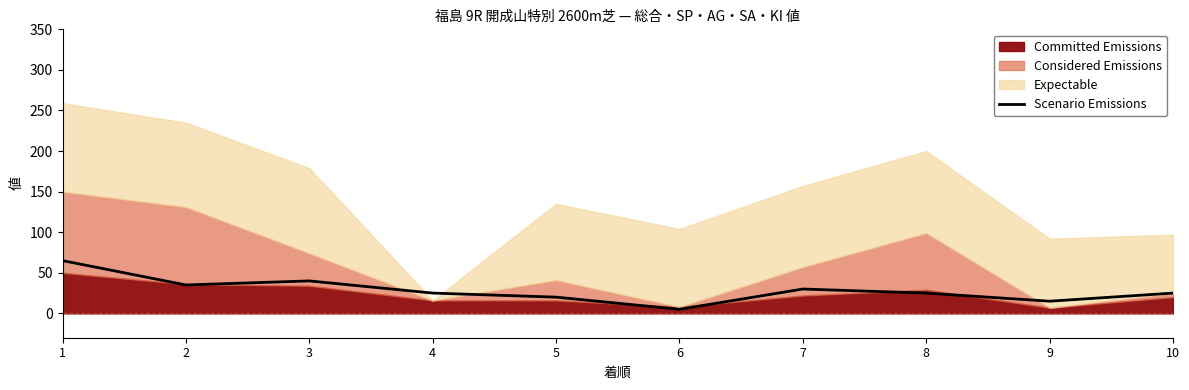

List the labels in order of value, smallest first.

6, 9, 5, 4, 8, 10, 7, 2, 3, 1